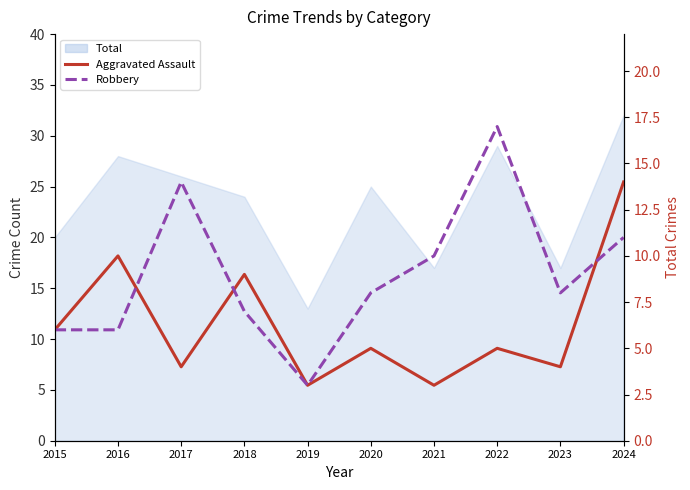

At which category does the chart reach its peak across all series?

2022